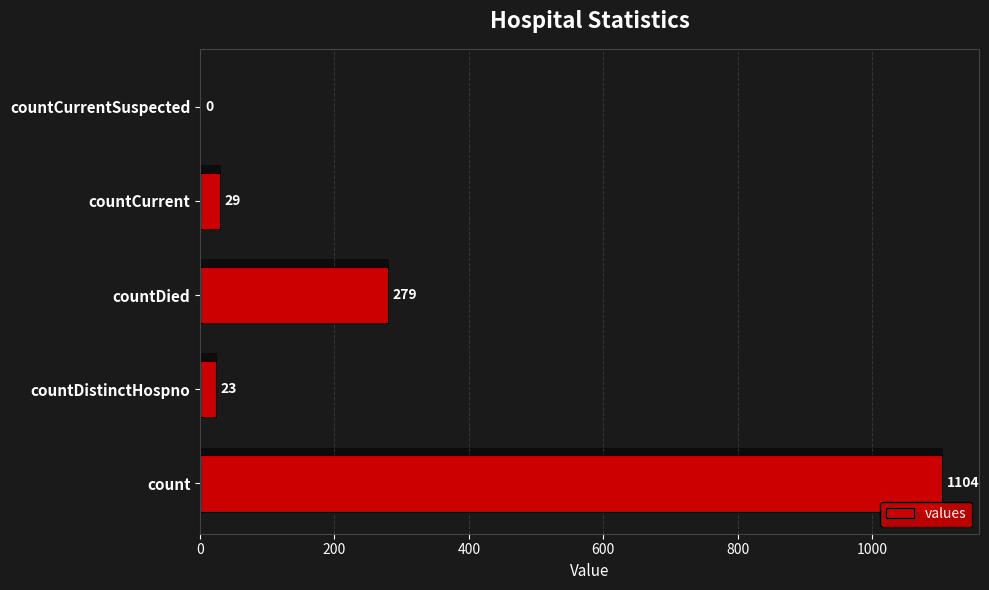

True or false: the data shows 23 at countDistinctHospno.

True